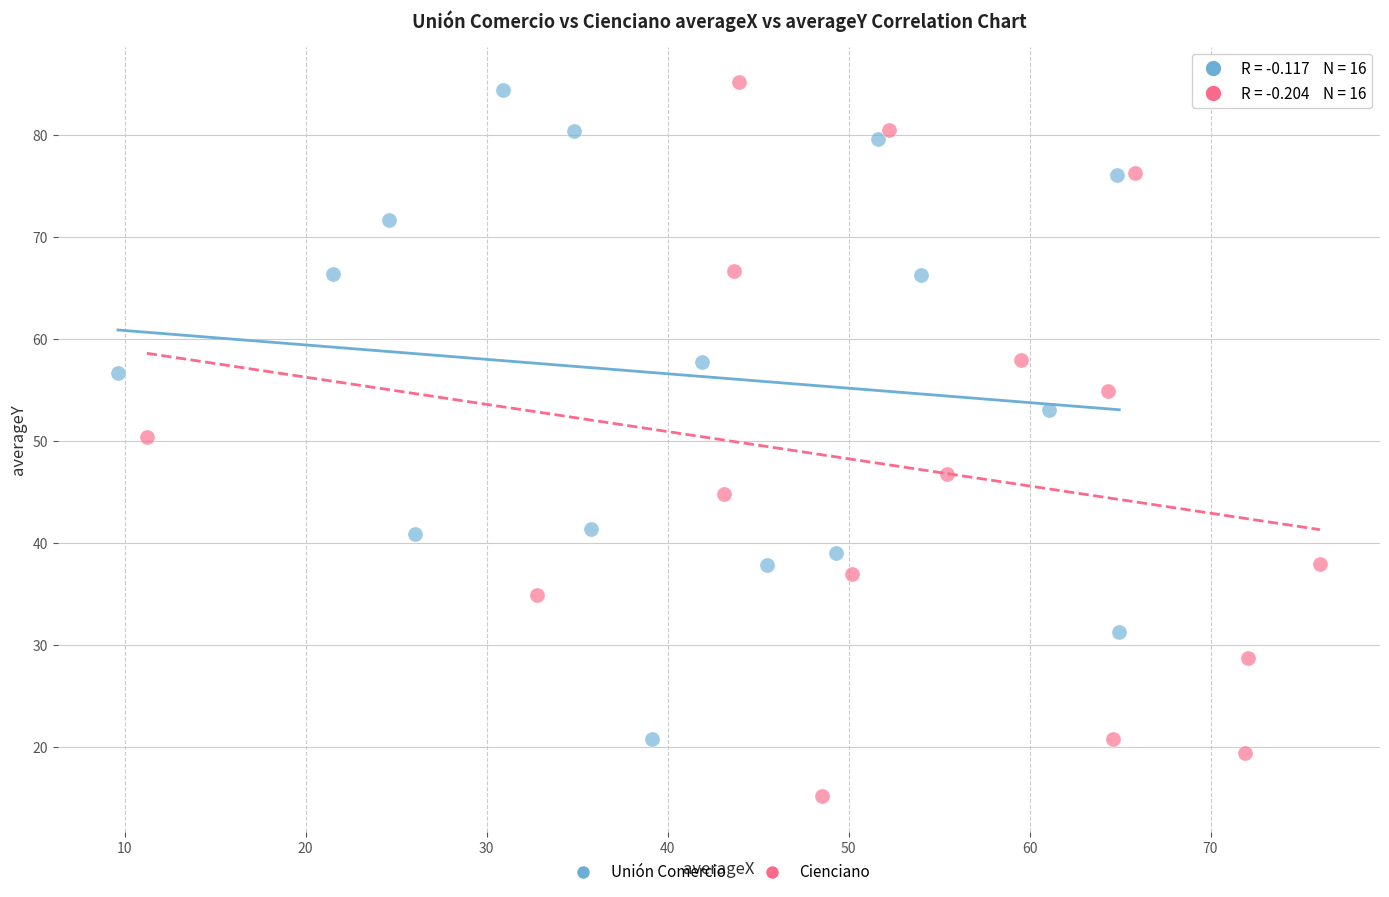

Which series reaches the minimum Y coordinate?

Cienciano